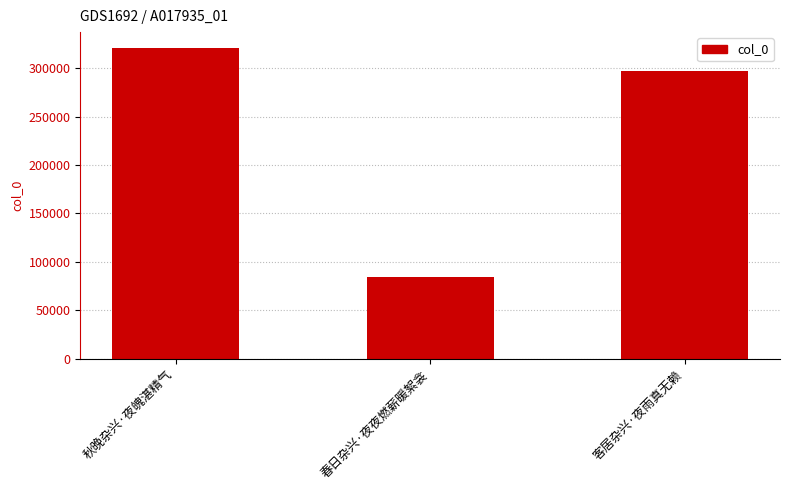

Reading left to right, list all the values displayed in this chart.

321026	83989	297250